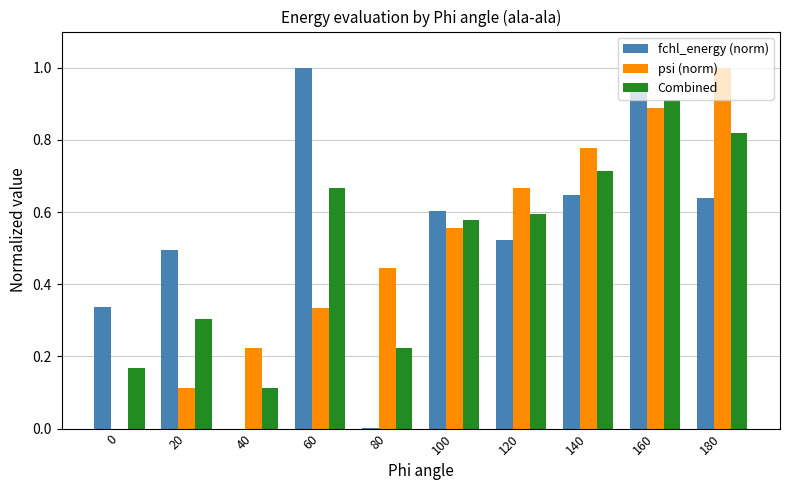

What is the sum of all psi (norm) values?

5.0